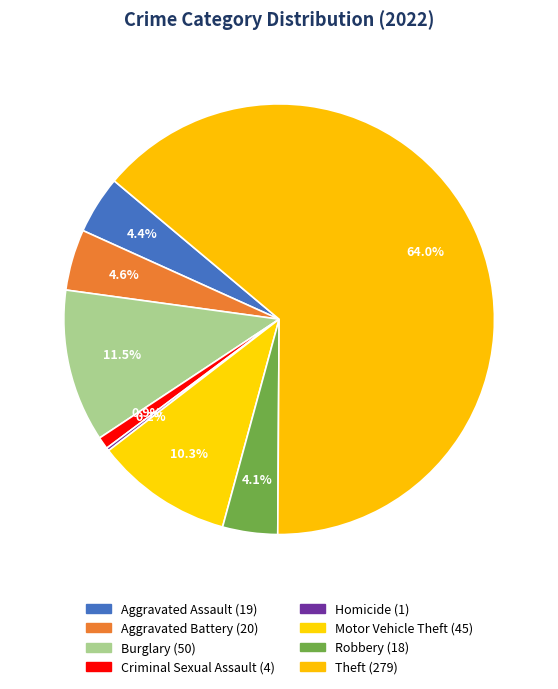

To the nearest percent, what is the average slice percentage?

12%